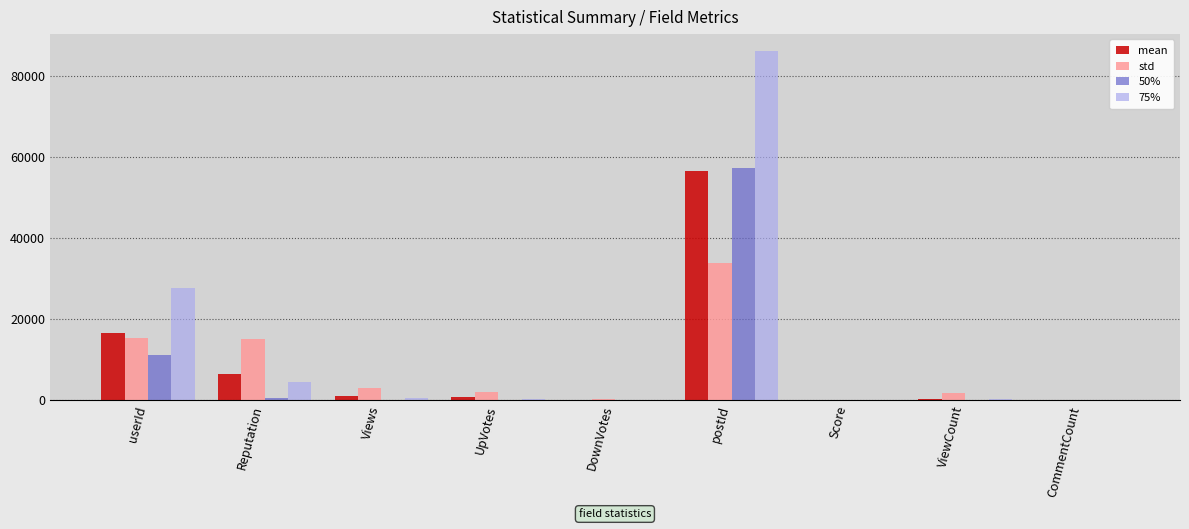

Between Reputation and UpVotes, which series saw the biggest shift?

std